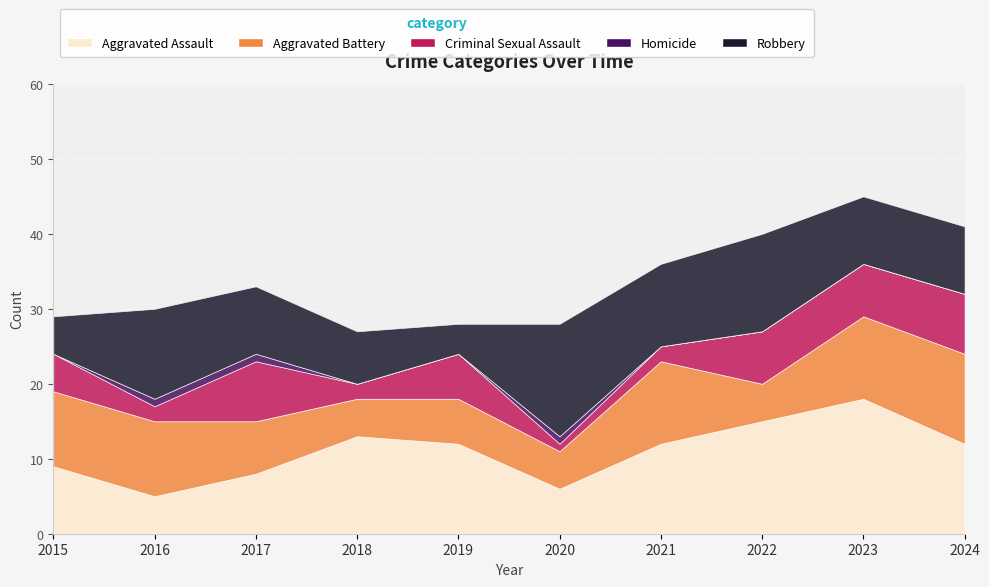

What are all the series names shown in the legend?

Aggravated Assault, Aggravated Battery, Criminal Sexual Assault, Homicide, Robbery